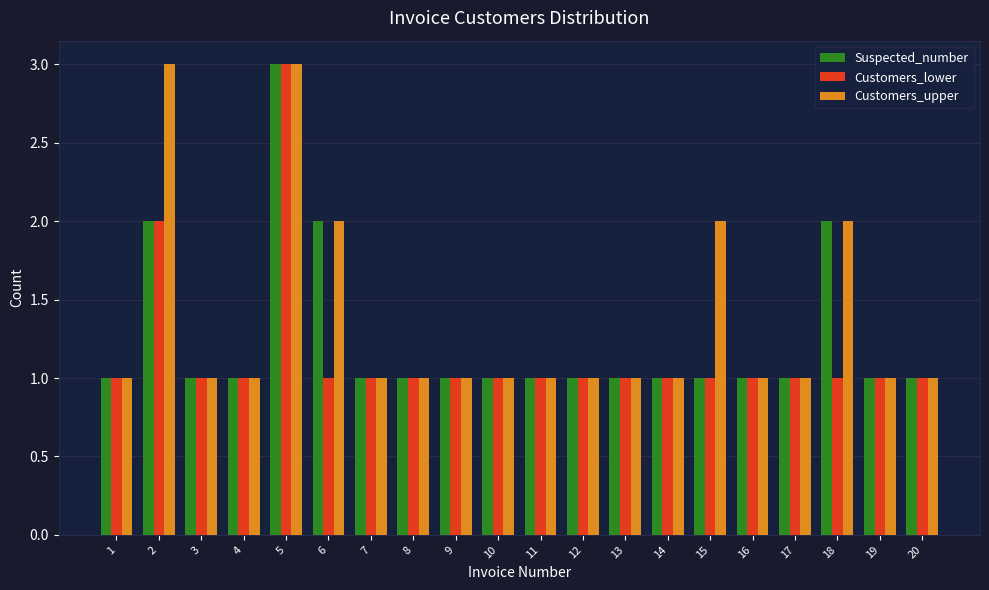

What is the smallest value displayed?

1